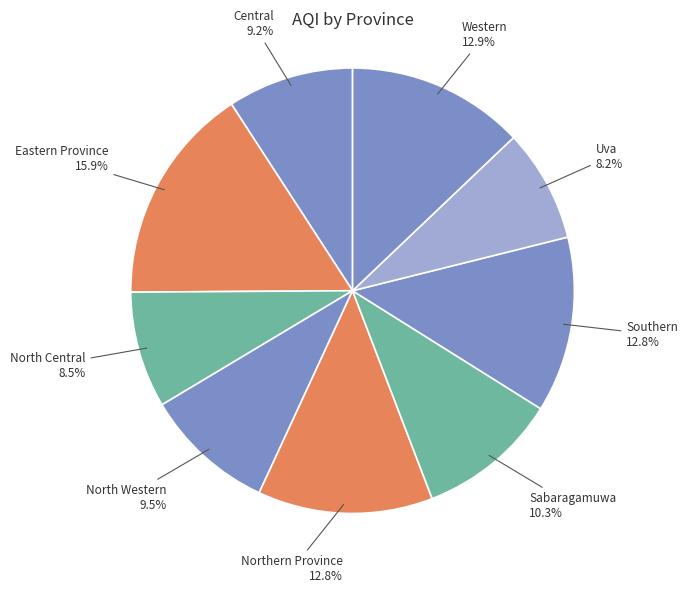

Is it true that Eastern Province is 16% of the pie?

True